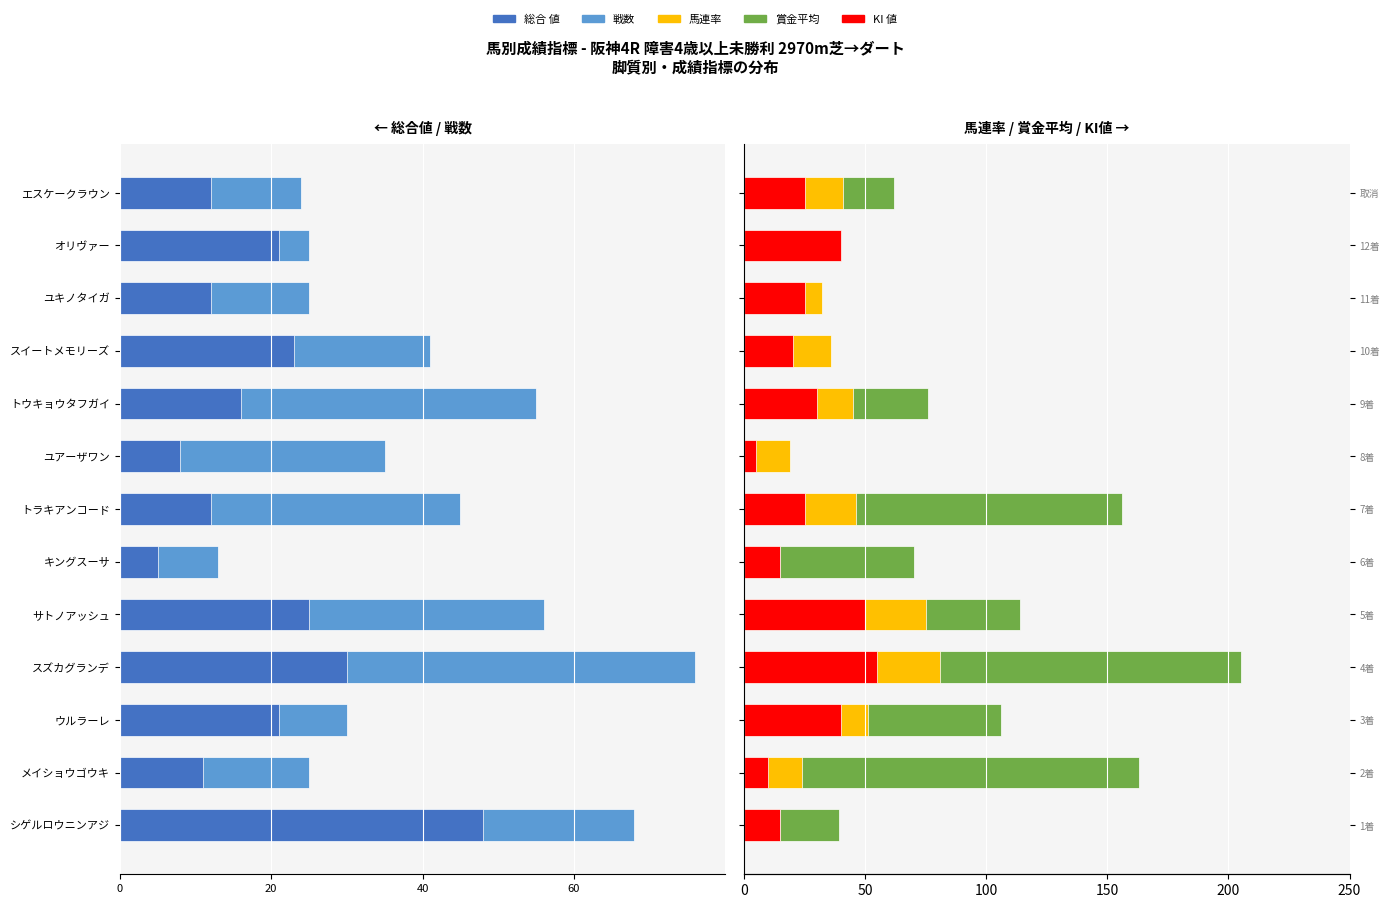

How many values in the KI 値 series exceed 25?

5